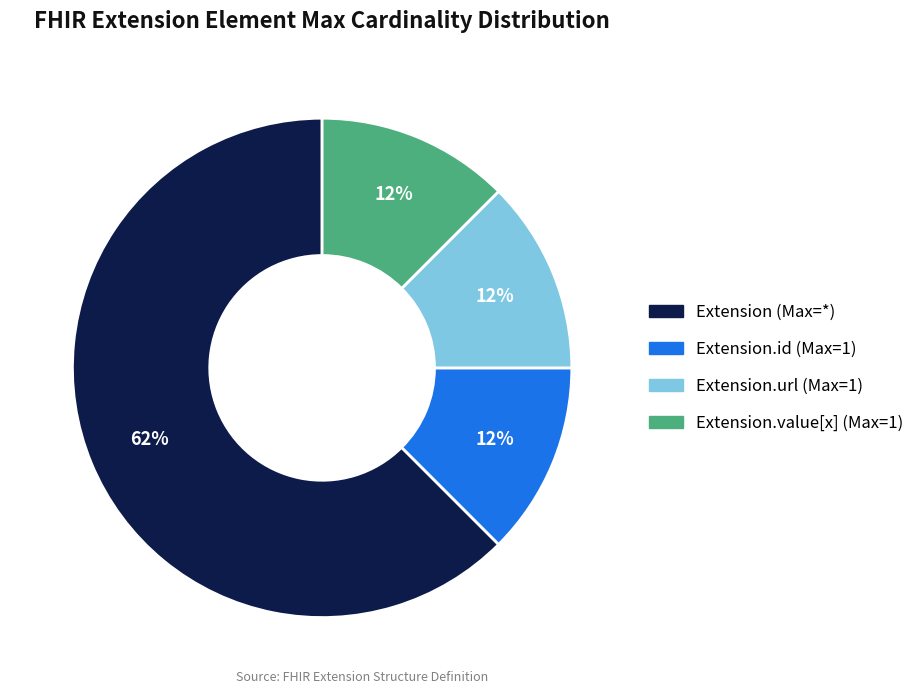

To the nearest percent, what is the average slice percentage?

25%